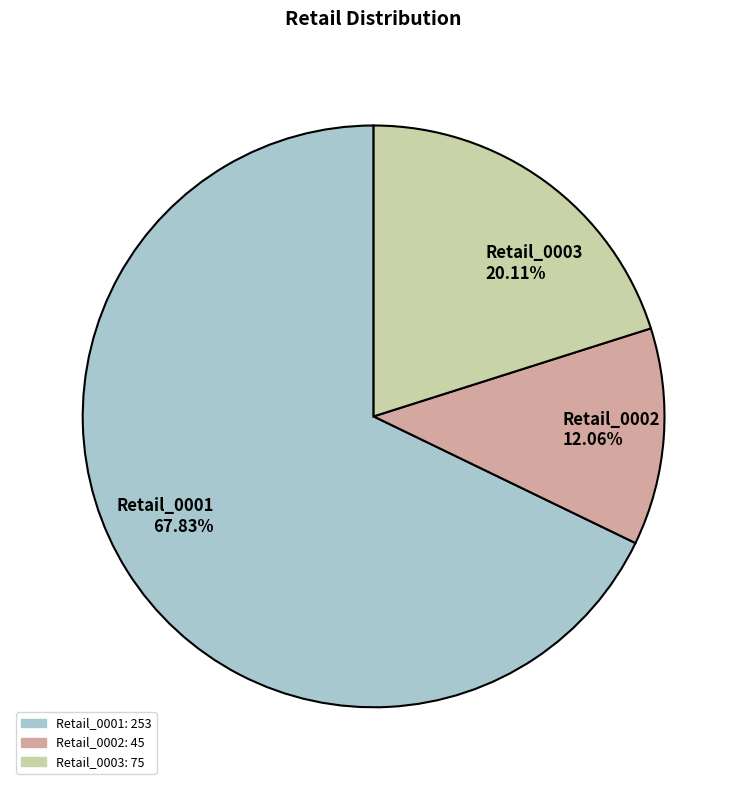

What portion of the pie excludes Retail_0001?

32.2%